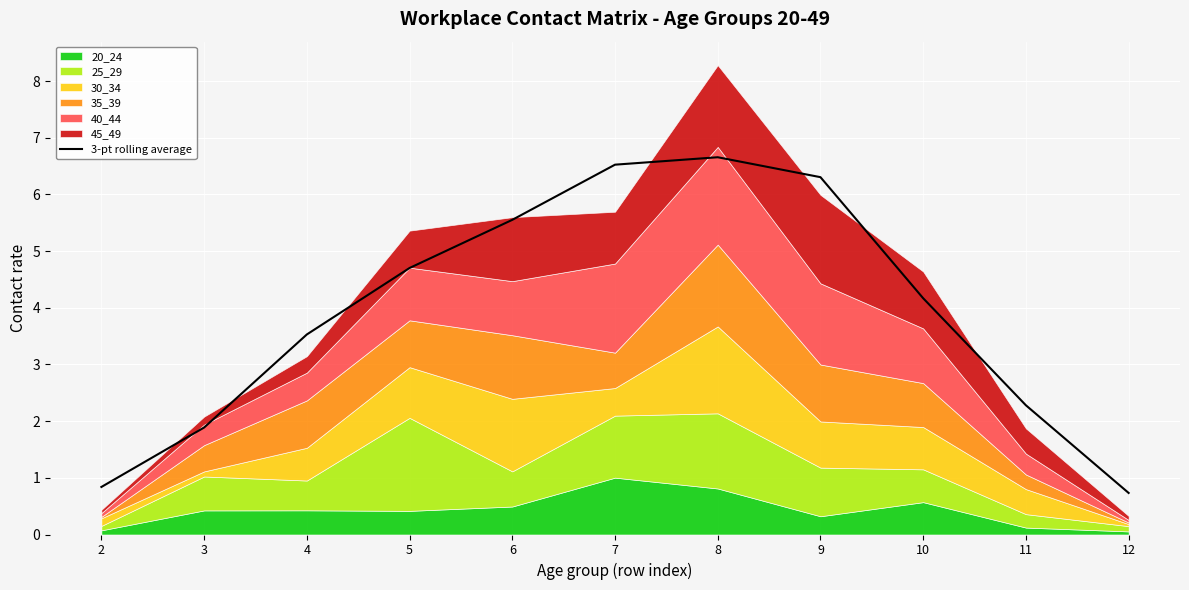

At which label is the value closest to 3?

4